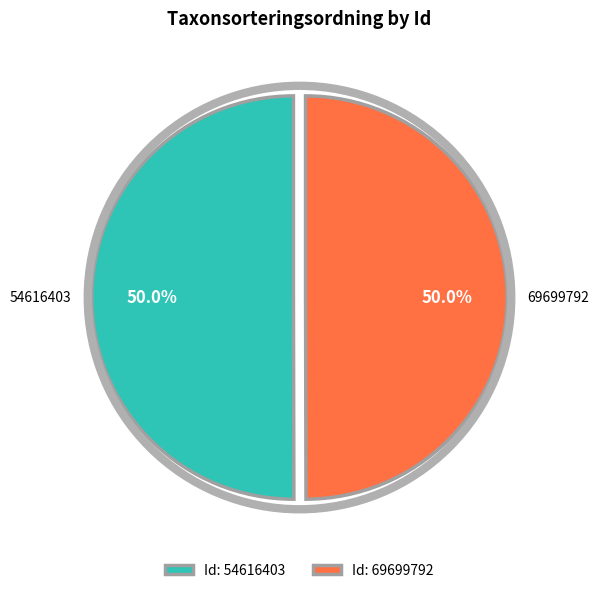

To the nearest percent, what percentage of the pie is 54616403?

50%